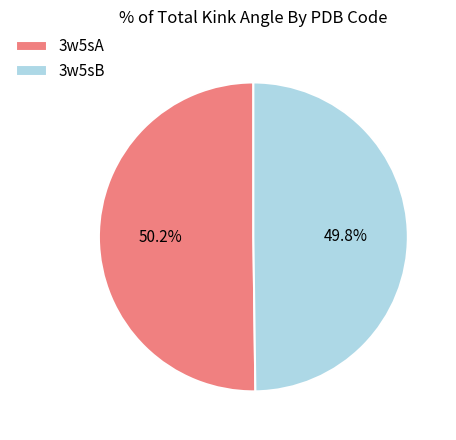

Is there a majority slice in this chart?

Yes